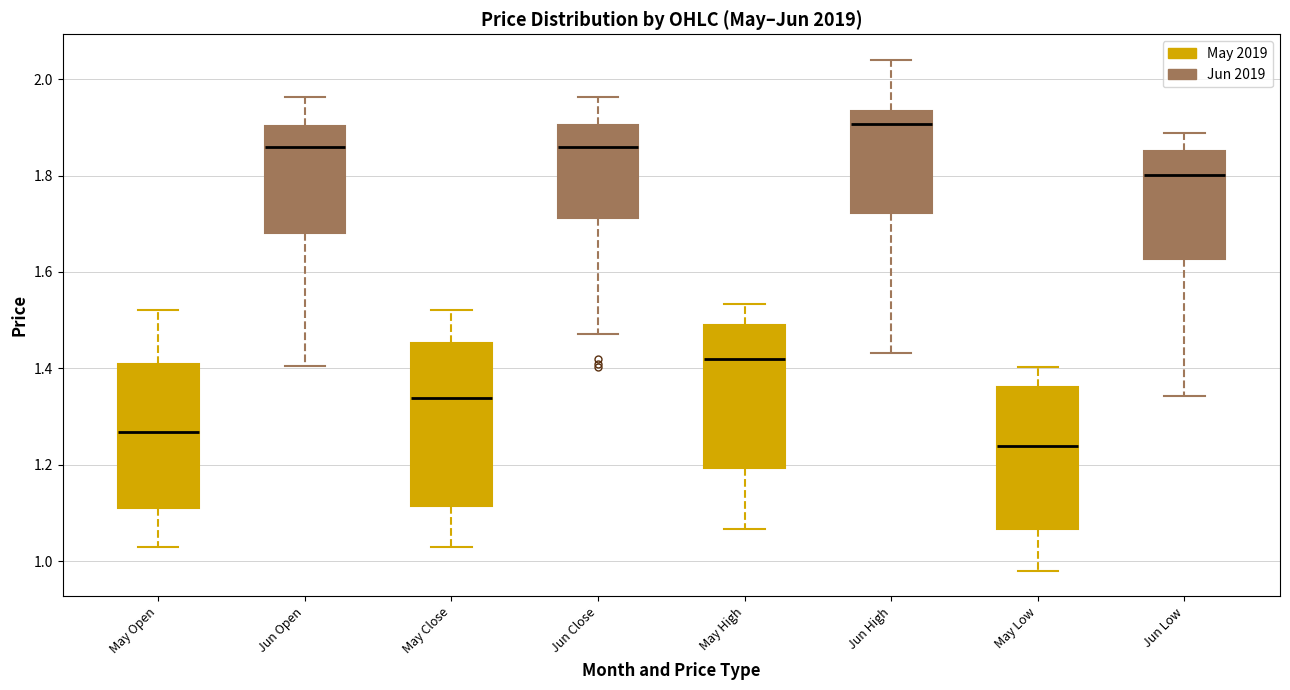

Which box has the highest median line?

Jun High